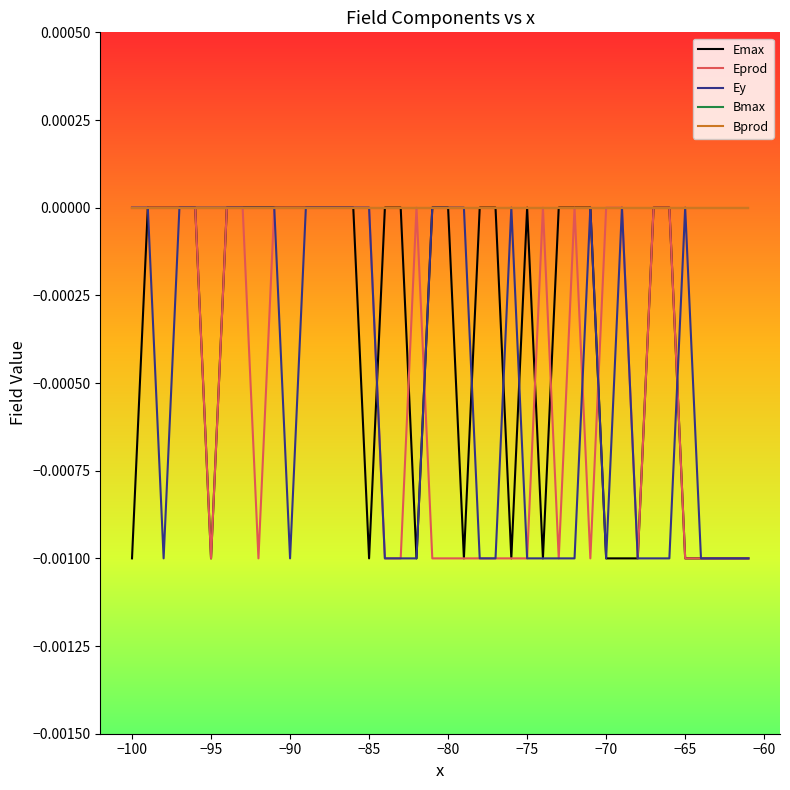

Does the chart have visible grid lines?

No